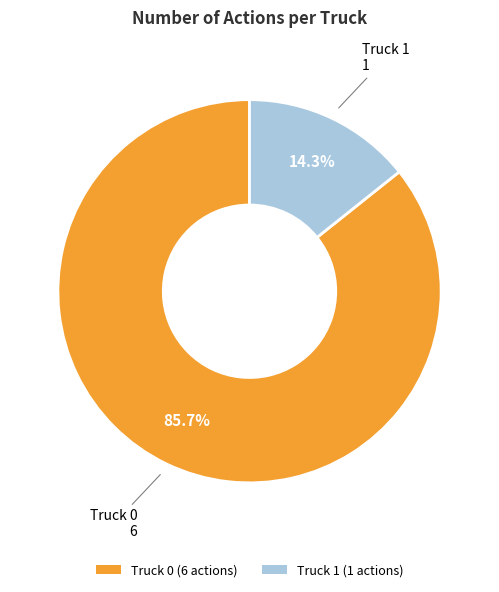

How many slices are in this pie chart?

2